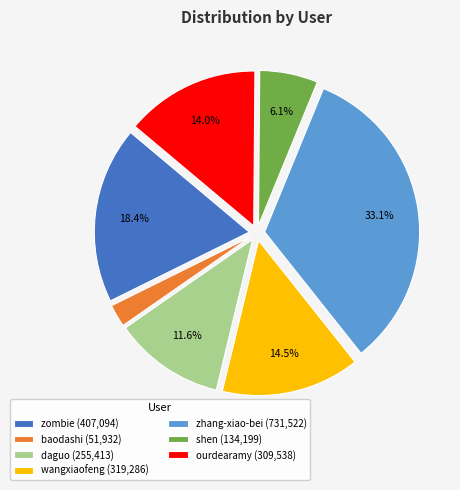

Between wangxiaofeng (319,286) and zombie (407,094), which is larger?

zombie (407,094)